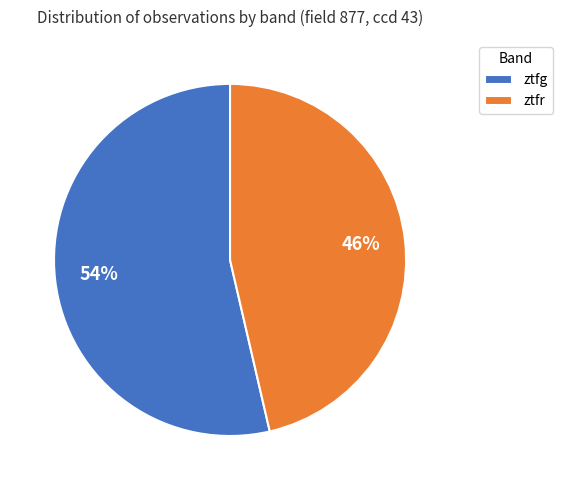

Which category has the biggest portion of the pie?

ztfg